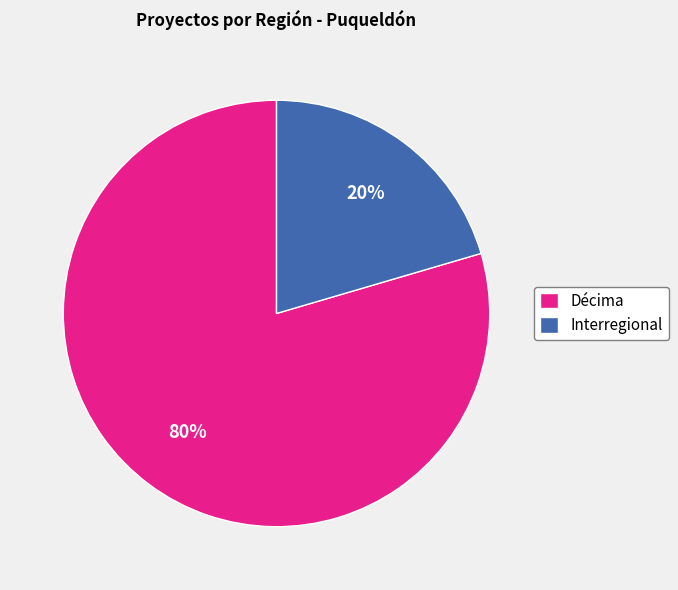

Which slice represents more than half of the pie?

Décima